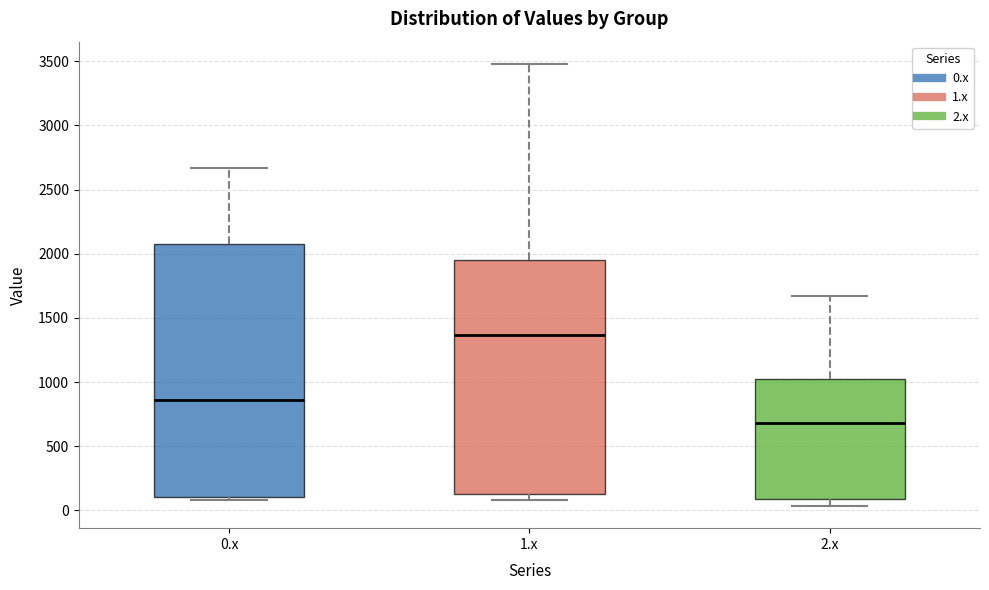

Where does the lower whisker of the box for 2.x end on the y-axis? The values are not printed on the chart, so give them approximately, as read against the axis.

50